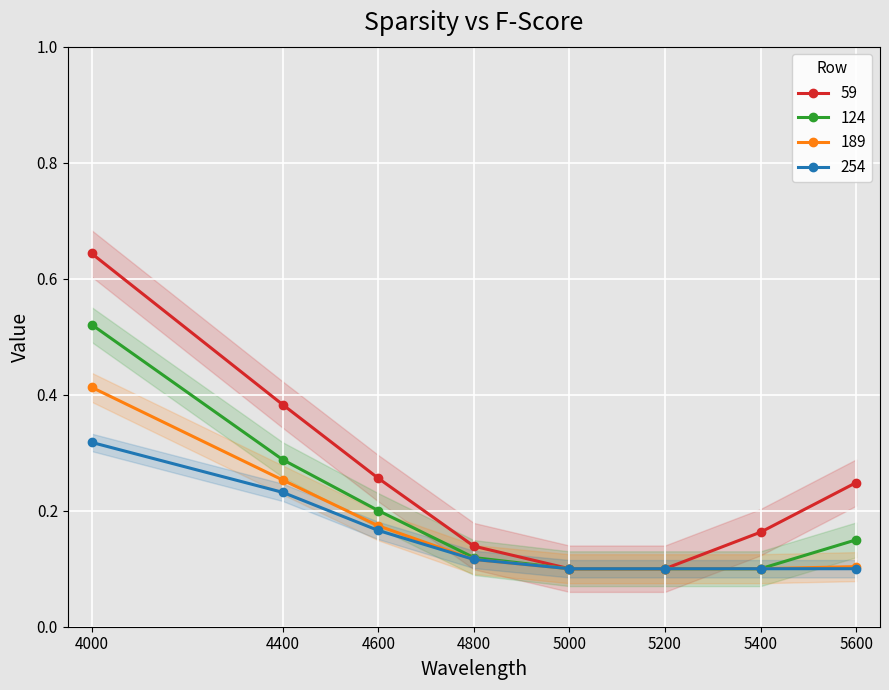

What is the lowest value of the 59 series?

0.1